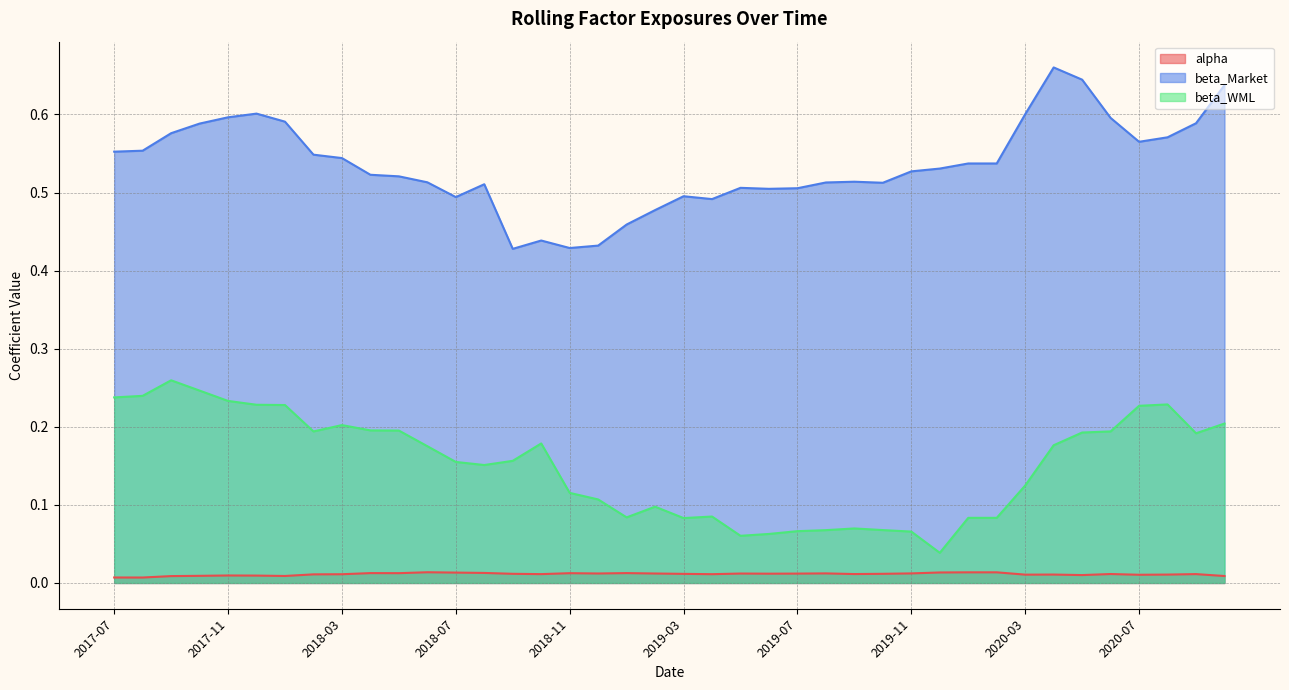

Rank the series by their average value, from highest to lowest.

beta_Market, beta_WML, alpha